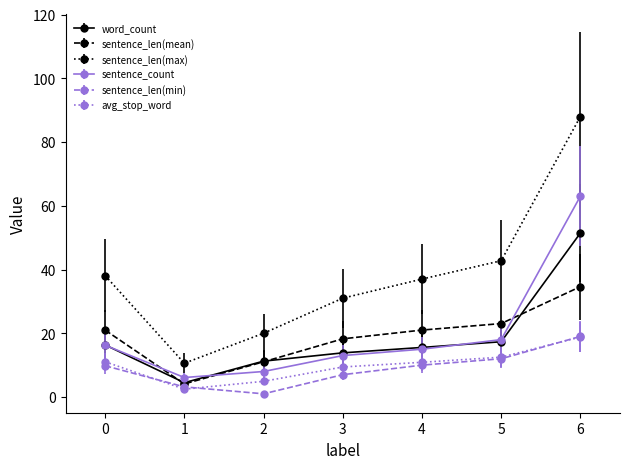

What are all the series names shown in the legend?

word_count, sentence_len(mean), sentence_len(max), sentence_count, sentence_len(min), avg_stop_word